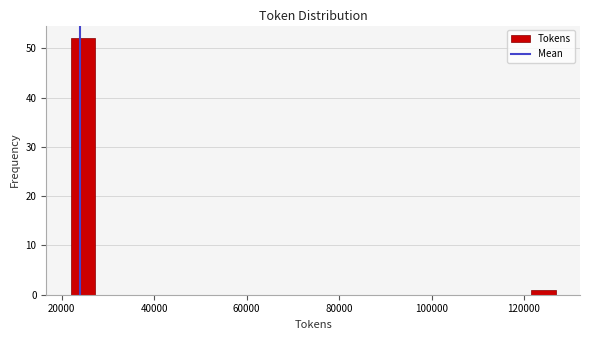

Around what value on the x-axis is the tallest bar? Give the approximate position of its centre, as read against the axis.

24000